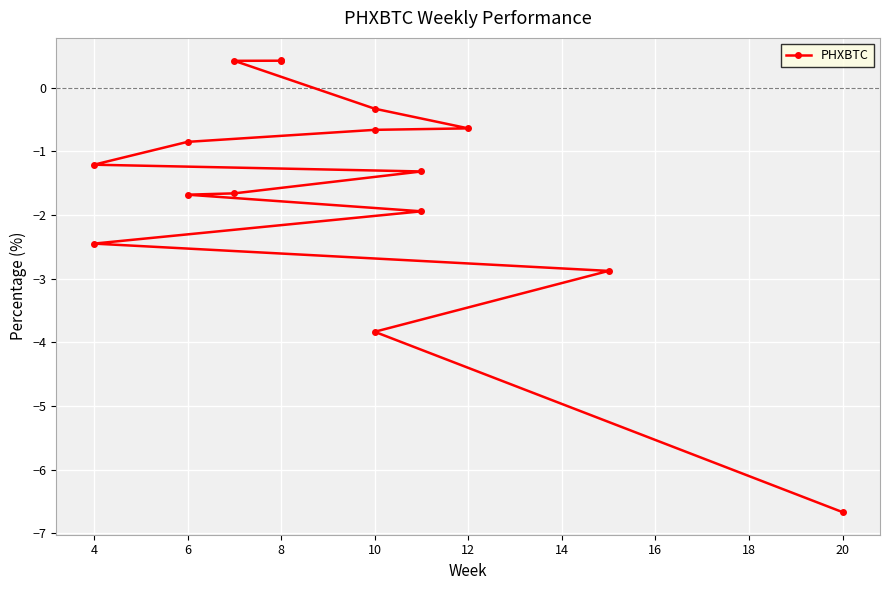

What is the label of the 3rd point from the left?

6